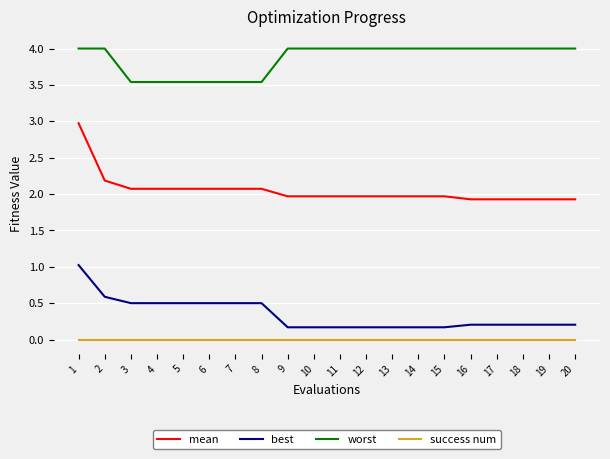

The value of mean at 1 is 3.0. True or false?

True